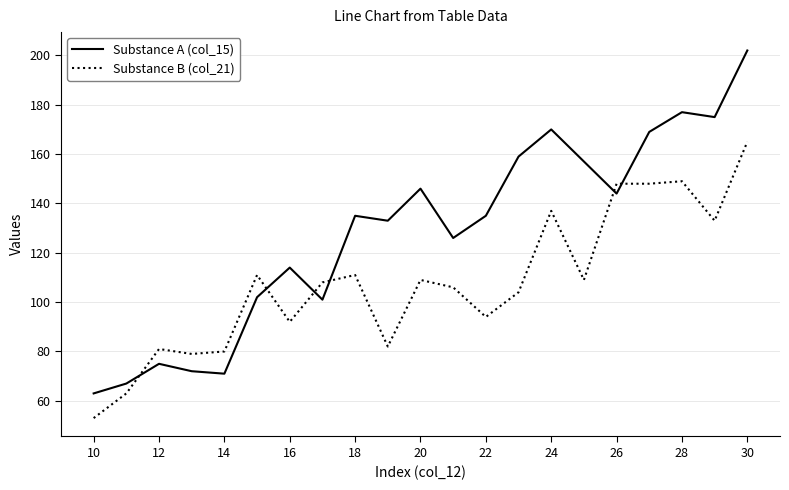

True or false: Substance B (col_21) and Substance A (col_15) intersect in this chart.

True